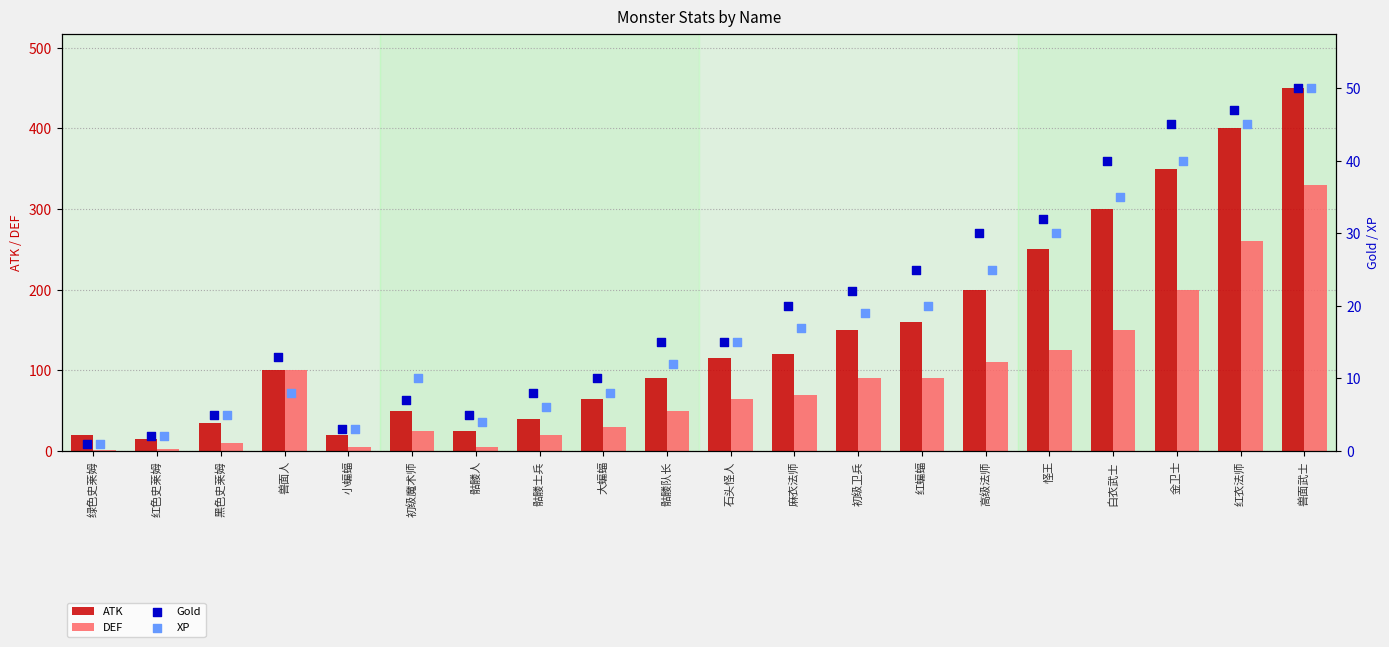

Which series contains the highest Y value?

ATK